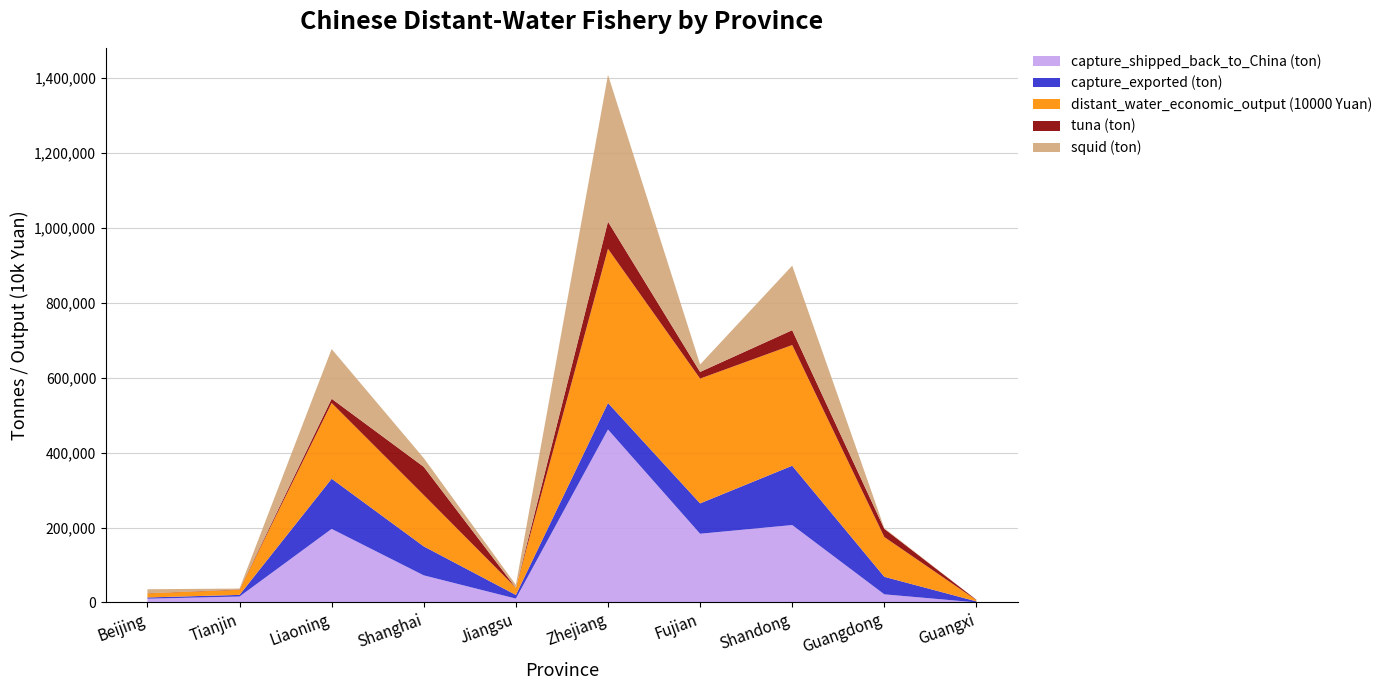

Reading right to left, transcribe all the data shown in this chart.

capture_shipped_back_to_China (ton): Guangxi=0	Guangdong=21559	Shandong=206602	Fujian=183406	Zhejiang=461819	Jiangsu=10175	Shanghai=72223	Liaoning=196318	Tianjin=15706	Beijing=9905
capture_exported (ton): Guangxi=2787	Guangdong=46811	Shandong=158440	Fujian=81081	Zhejiang=70847	Jiangsu=9732	Shanghai=77426	Liaoning=133977	Tianjin=4340	Beijing=3317
distant_water_economic_output (10000 Yuan): Guangxi=3130	Guangdong=106169	Shandong=322384	Fujian=333277	Zhejiang=411724	Jiangsu=19088	Shanghai=137075	Liaoning=202305	Tianjin=13592	Beijing=10900
tuna (ton): Guangxi=989	Guangdong=21944	Shandong=39714	Fujian=17837	Zhejiang=72590	Jiangsu=0	Shanghai=75371	Liaoning=11333	Tianjin=957	Beijing=481
squid (ton): Guangxi=0	Guangdong=1922	Shandong=172347	Fujian=19865	Zhejiang=392187	Jiangsu=7962	Shanghai=23335	Liaoning=132817	Tianjin=2398	Beijing=10531